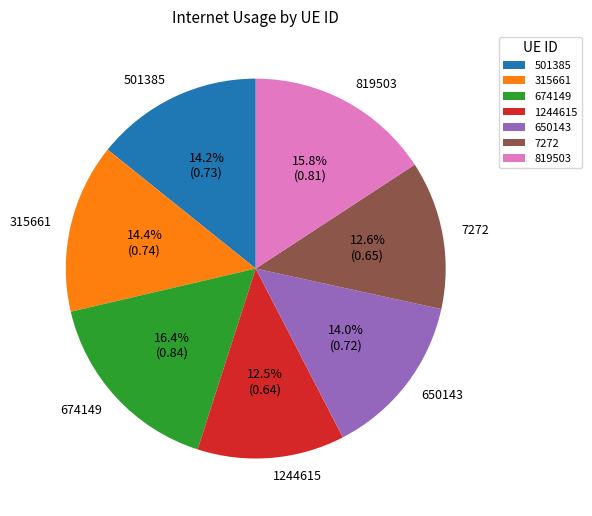

Which category has the biggest portion of the pie?

674149